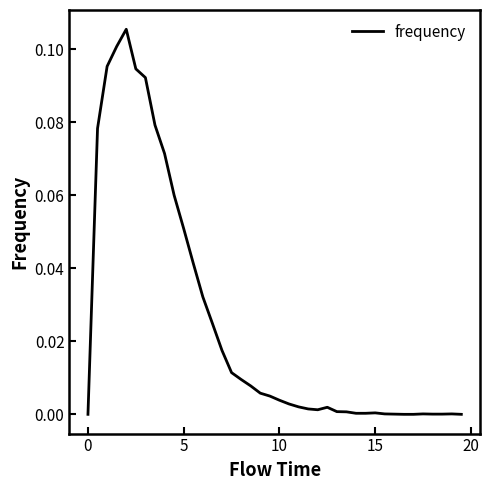

What is the difference between the maximum and minimum values?

0.1